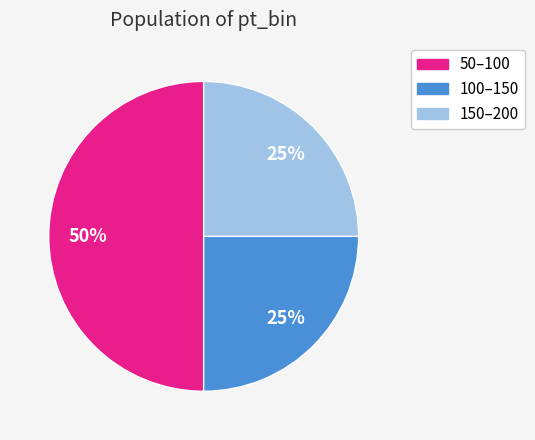

Is 150–200 the majority of the pie?

No